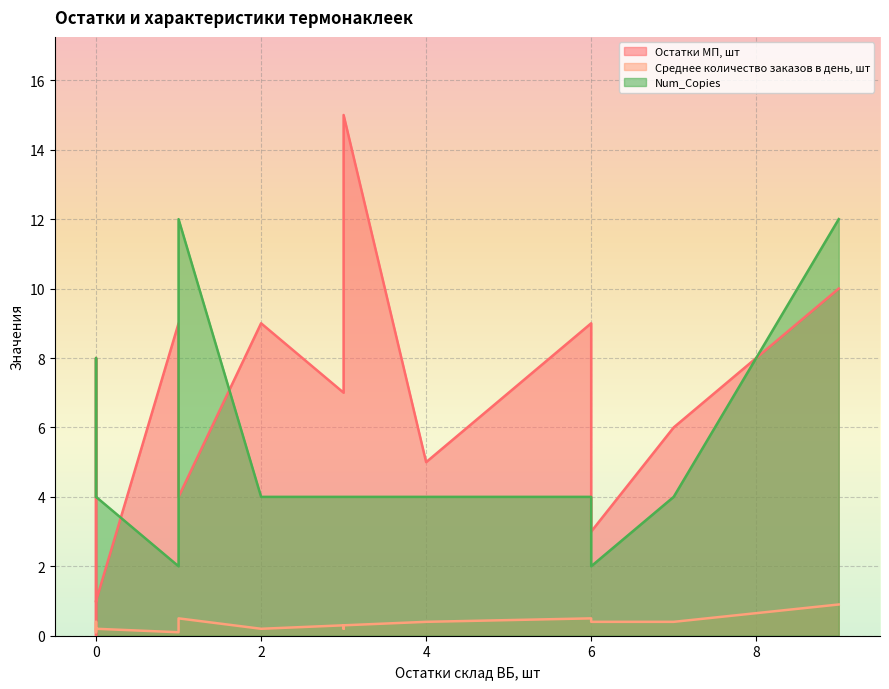

True or false: Остатки МП, шт and Num_Copies intersect in this chart.

True